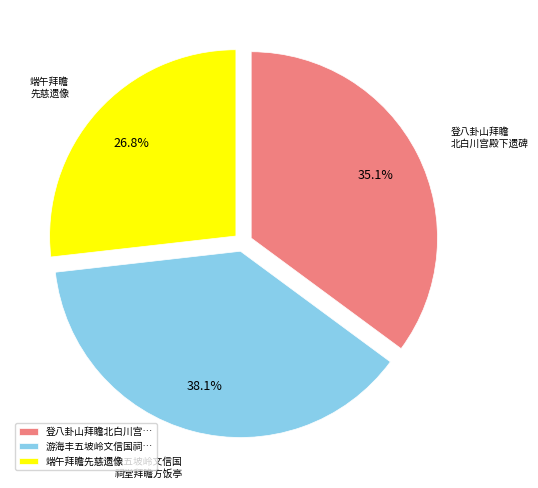

Rank the categories by value from lowest to highest.

端午拜瞻先慈遗像, 登八卦山拜瞻北白川宫…, 游海丰五坡岭文信国祠…